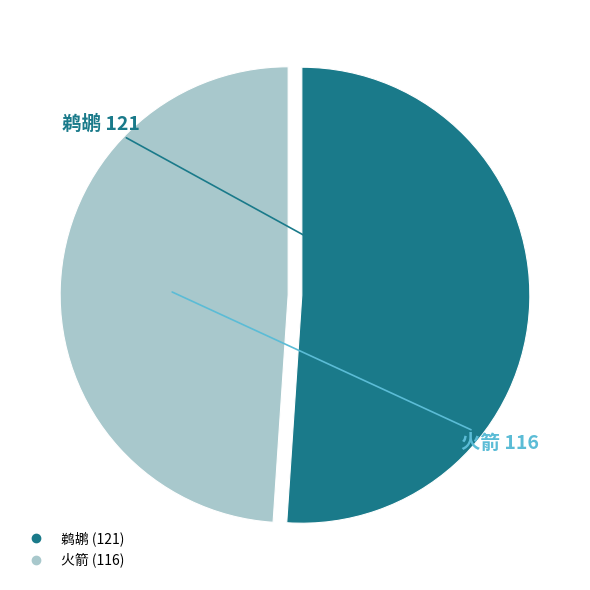

What is the ratio of the value at 火箭 to the value at 鹈鹕?

1.0